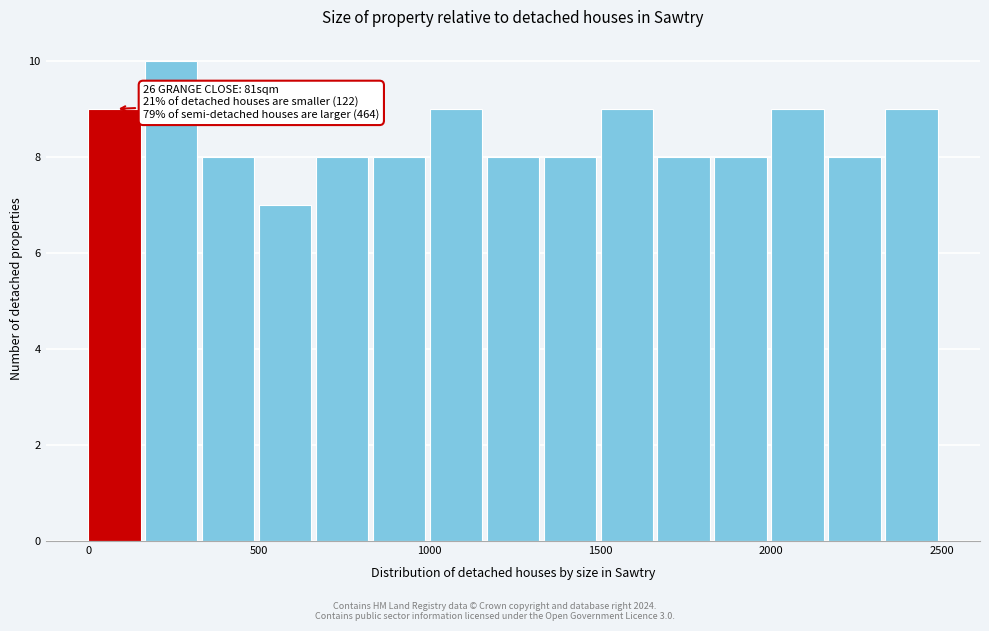

Around what value on the x-axis is the tallest bar? Give the approximate position of its centre, as read against the axis.

250